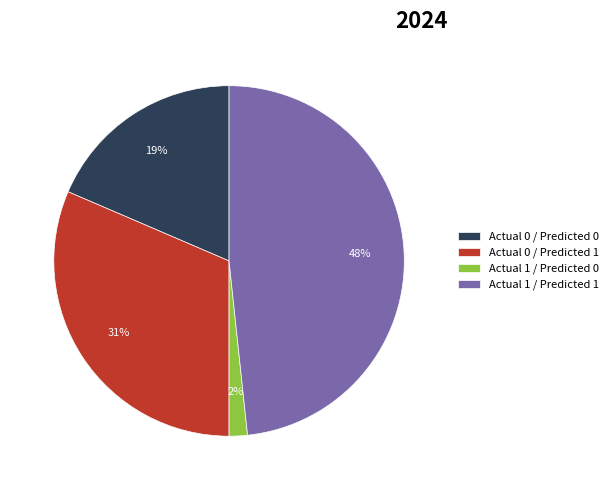

Which category has the biggest portion of the pie?

Actual 1 / Predicted 1